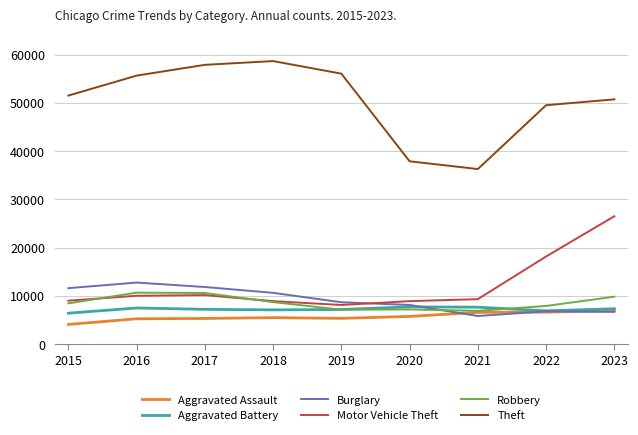

Which series has the largest total across all categories?

Theft